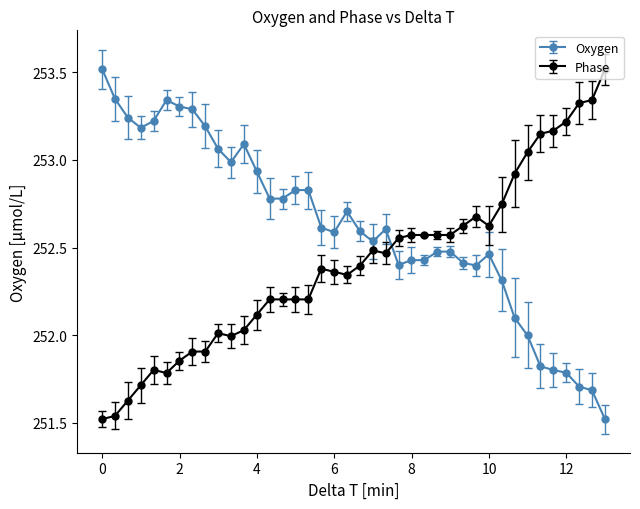

How many lines are shown in the chart?

2